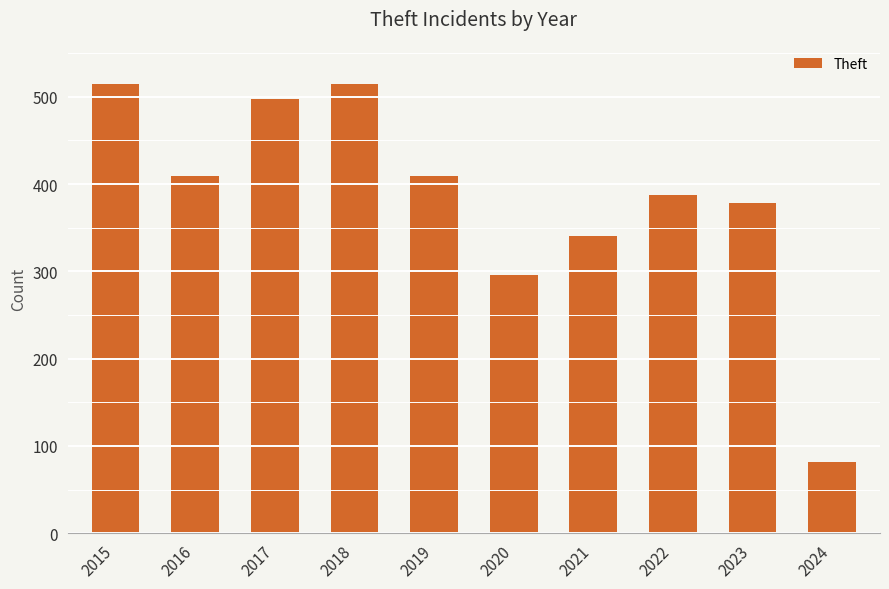

Reading left to right, what are all the values shown in this chart?

515	409	497	515	409	296	341	388	378	82